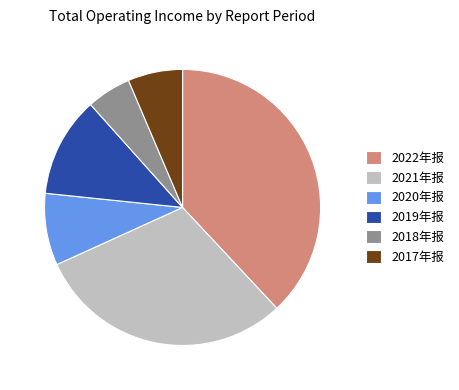

Is the sum of 2022年报 and 2017年报 greater than half?

No